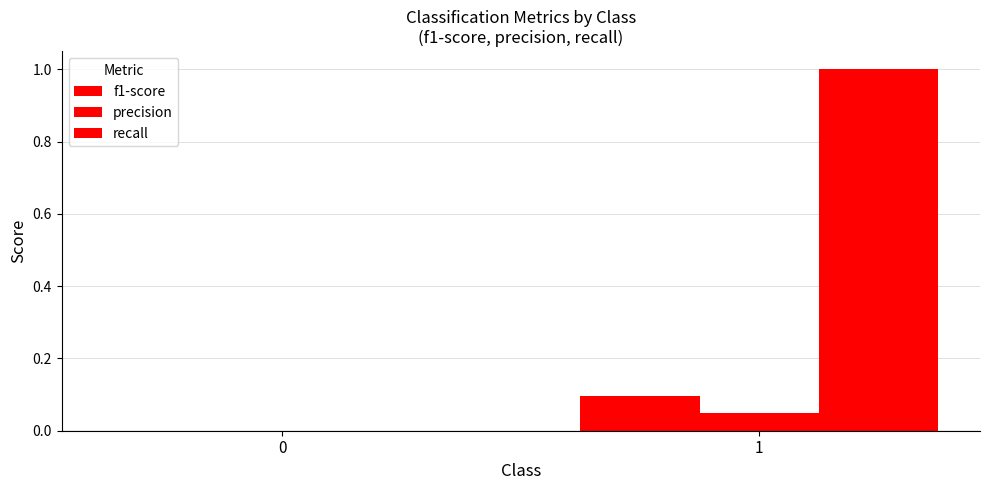

Is the value of recall at 1 greater than the value of precision at 1?

Yes